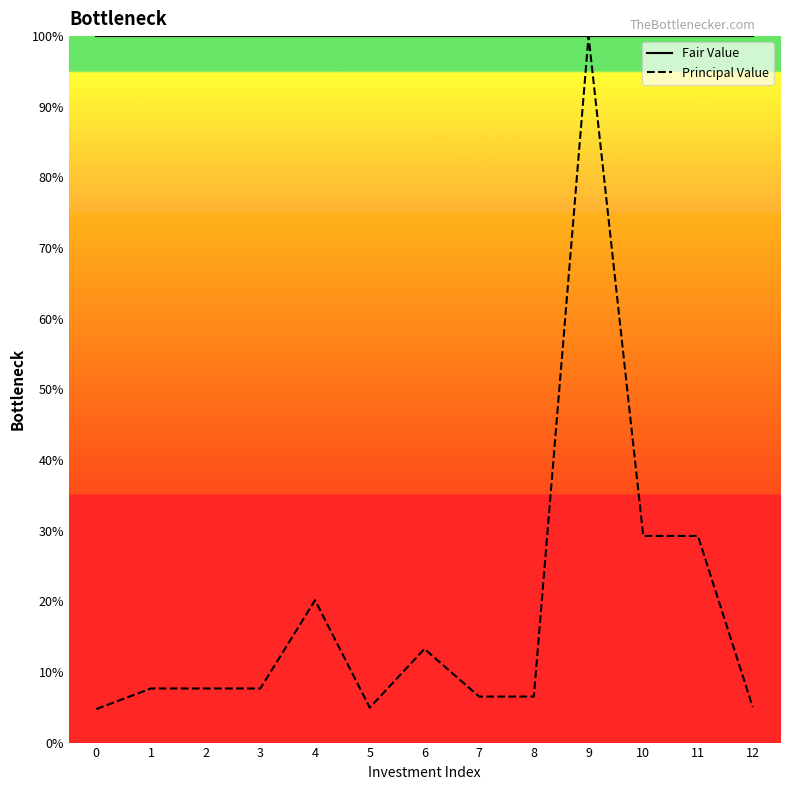

Which series has the widest spread of values?

Principal Value